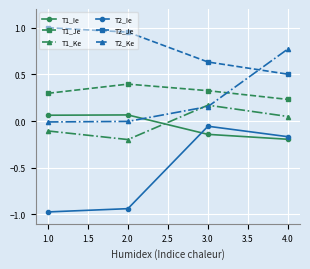

Which series has the largest range (max minus min)?

T2_Ie